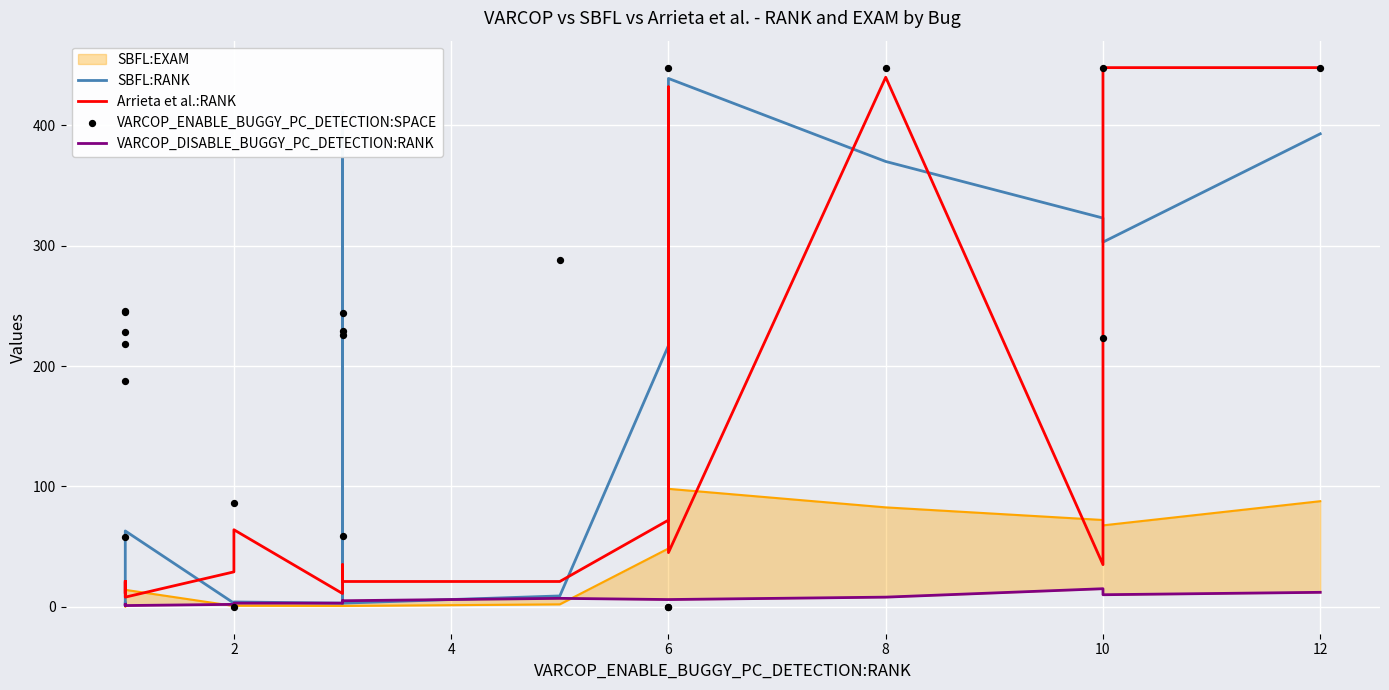

Is the value of SBFL:RANK at 2 greater than the value of VARCOP_ENABLE_BUGGY_PC_DETECTION:SPACE at 14?

No